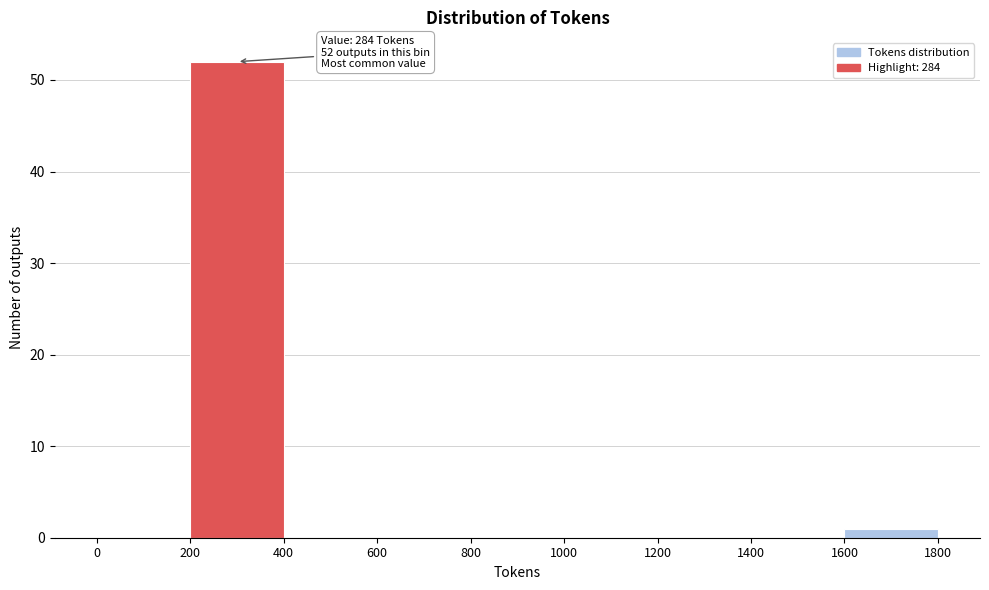

Which range on the x-axis has the tallest bar?

200 to 400